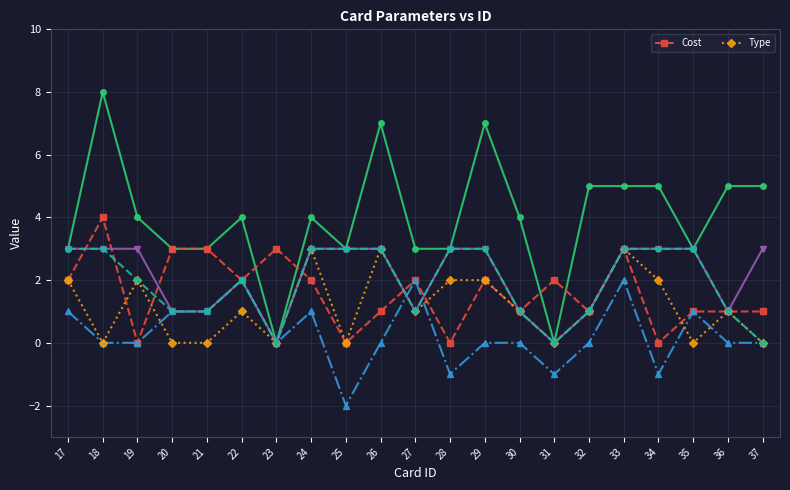

What are all the series names shown in the legend?

Cost, Type